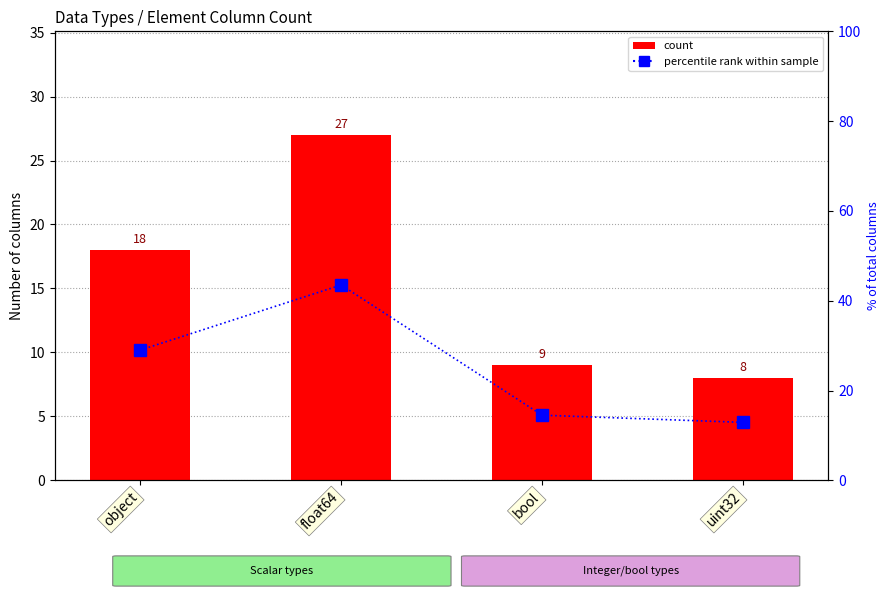

The value of count at object is 18.0. True or false?

True